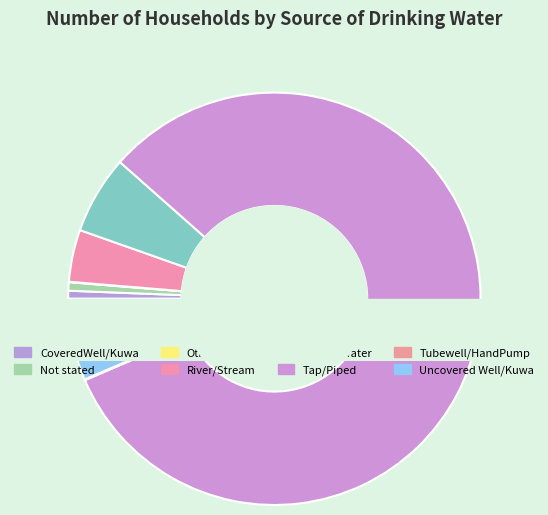

To the nearest percent, what is the average slice percentage?

12%